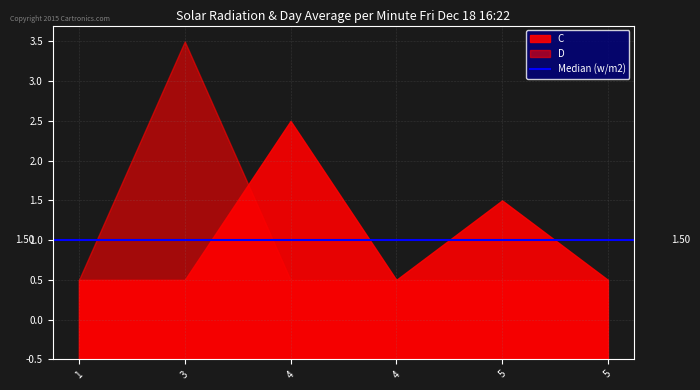

Read the D value at 5.

1